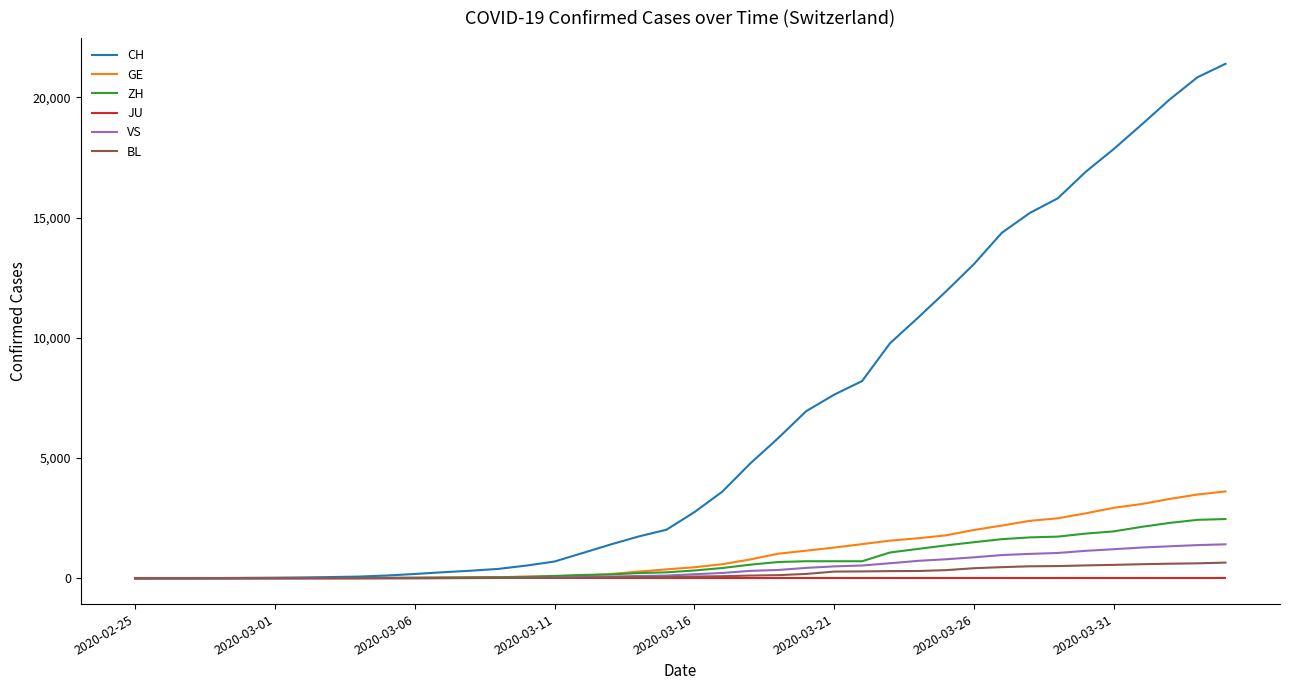

List the series in order of their peak value, lowest first.

JU, BL, VS, ZH, GE, CH